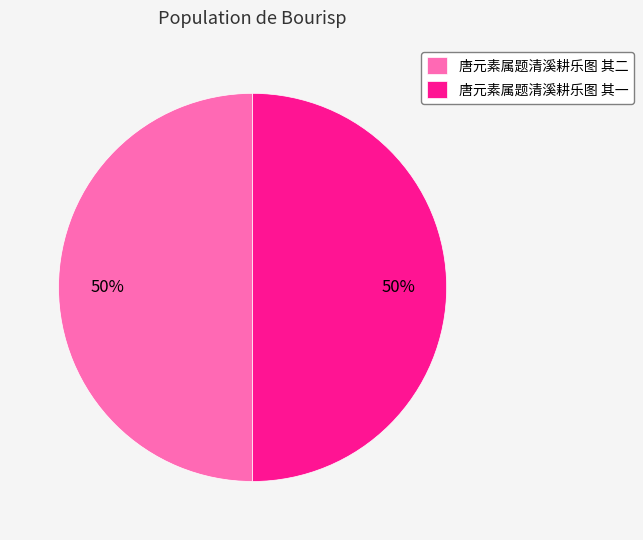

Is it true that 唐元素属题清溪耕乐图 其二 is 50% of the pie?

True